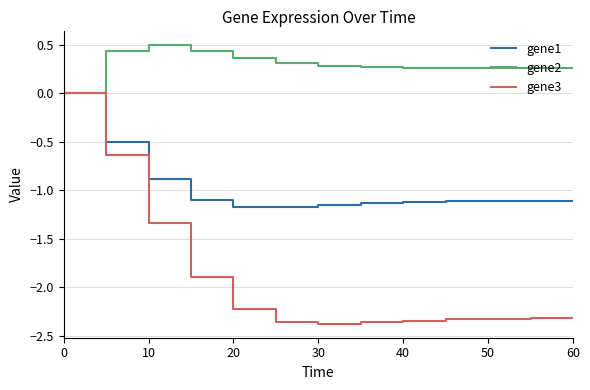

What is the maximum value shown in the chart?

0.5